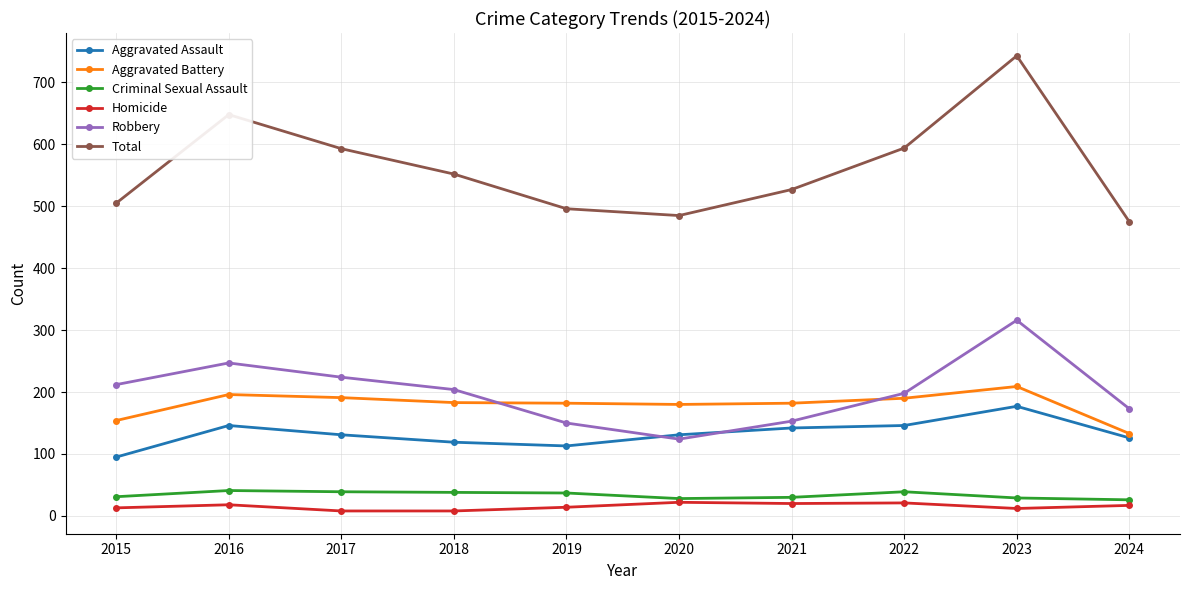

What is the average value of the Criminal Sexual Assault series?

34